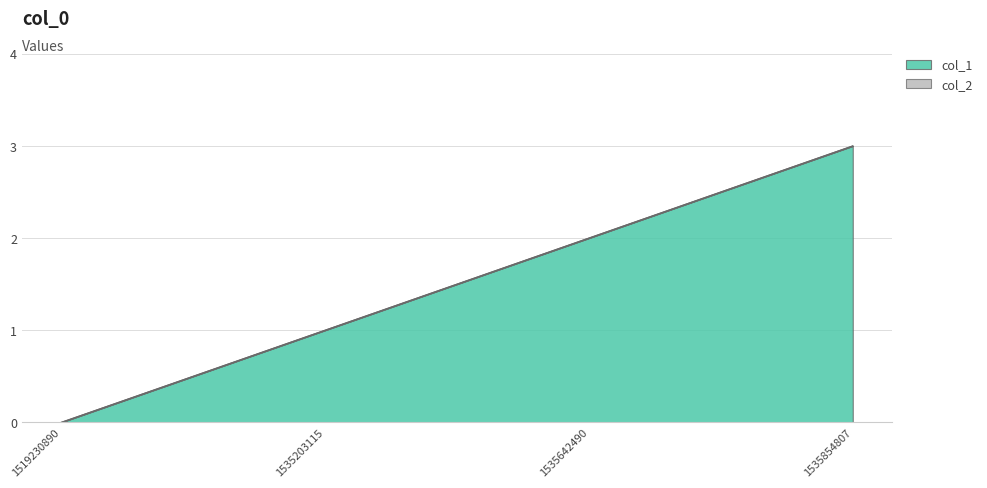

What is the difference between the maximum and second lowest values?

2